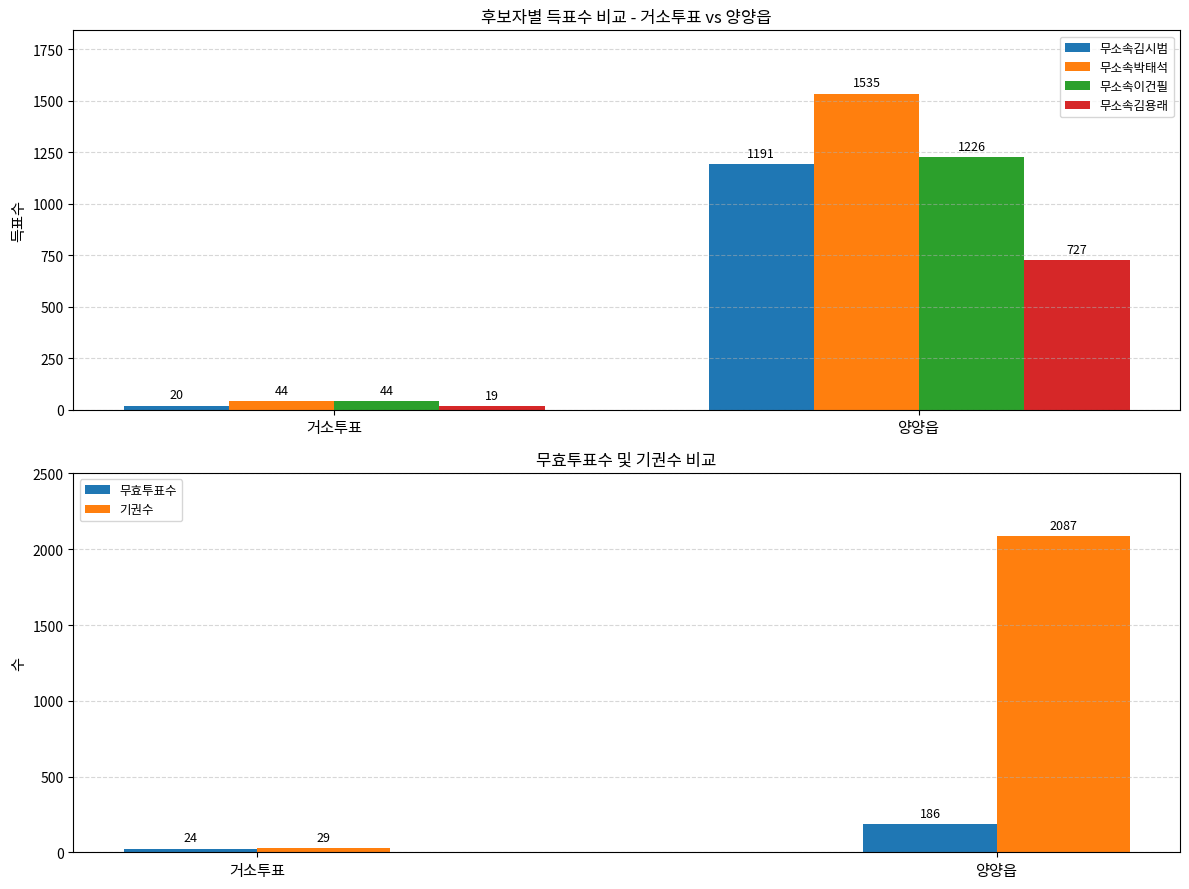

What is the value of the 무소속박태석 bar at the 1st from the left?

44